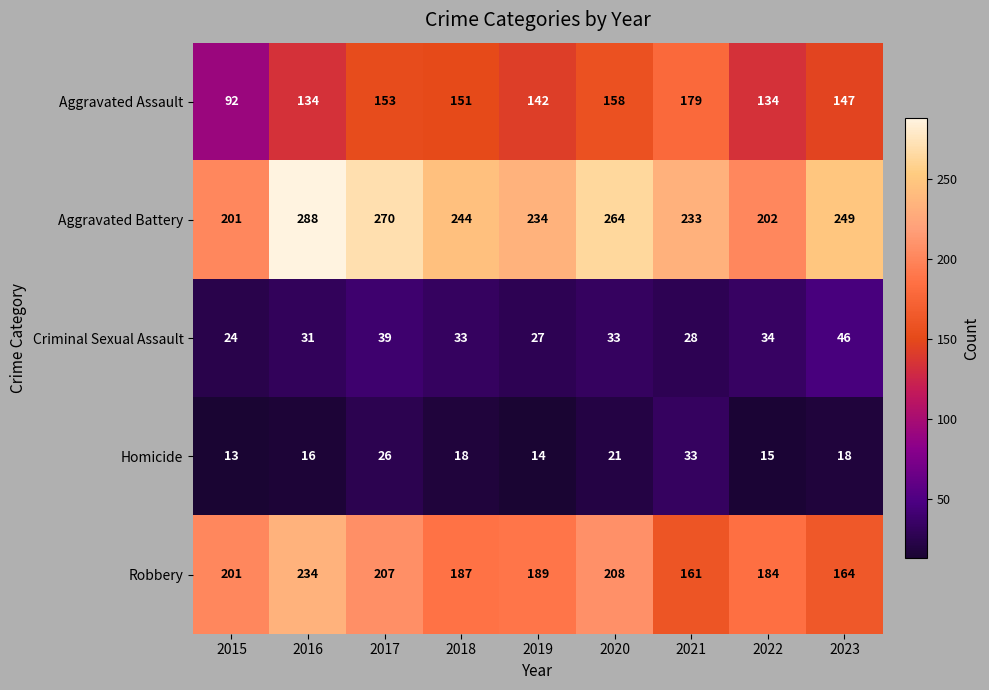

True or false: Criminal Sexual Assault has a value of 11 at 2019.

False